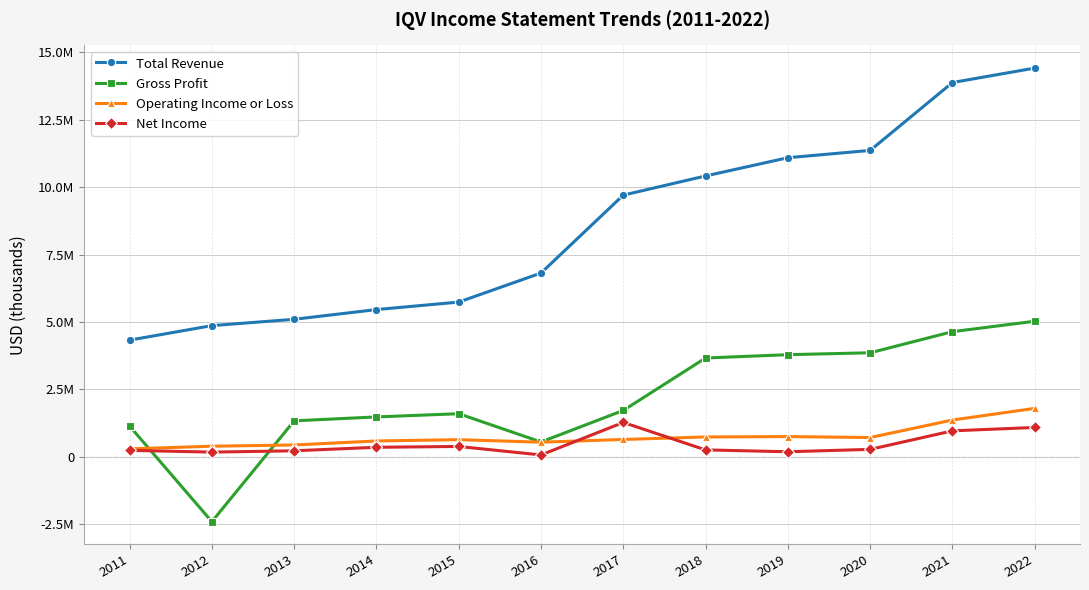

Is this an area chart (filled region under the line)?

No